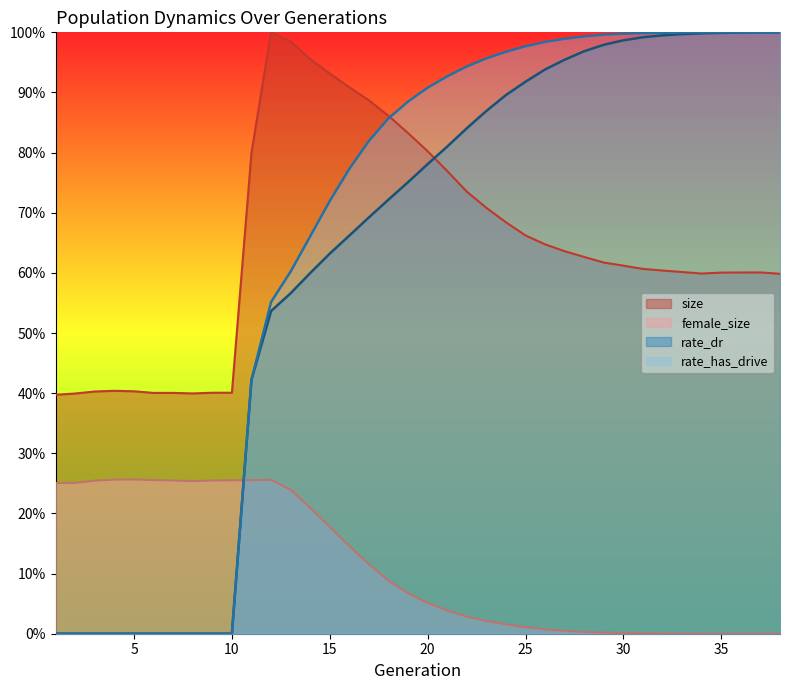

Which series changed the most between 13 and 34?

rate_dr